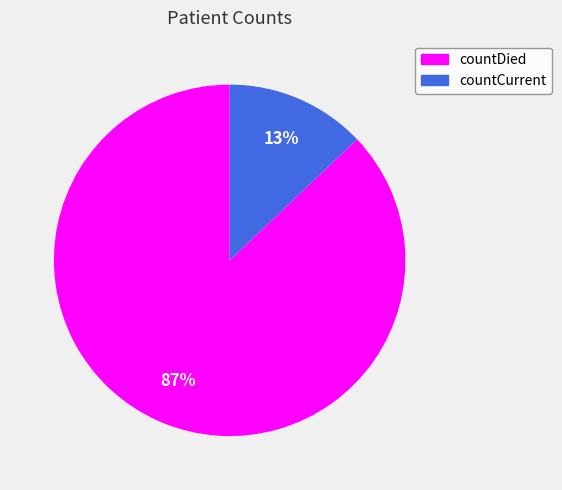

Combined, do countCurrent and countDied account for over 50%?

Yes